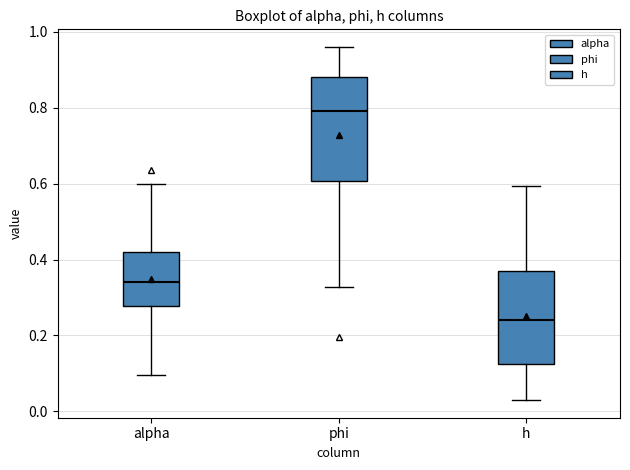

Which box has the lowest median line?

h